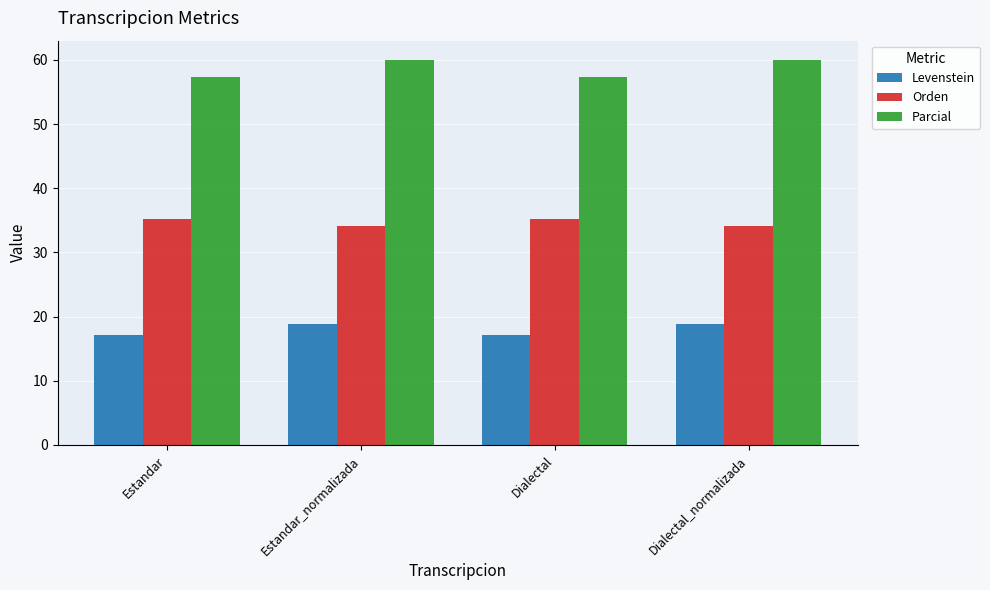

Which series has the widest spread of values?

Parcial